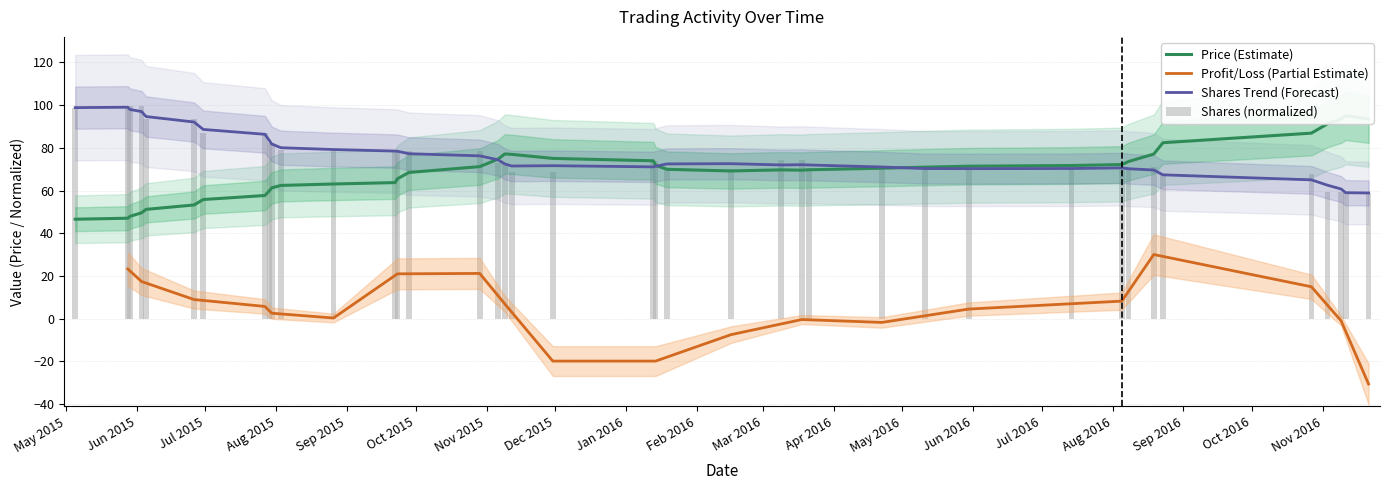

Which series has the largest total across all categories?

shares